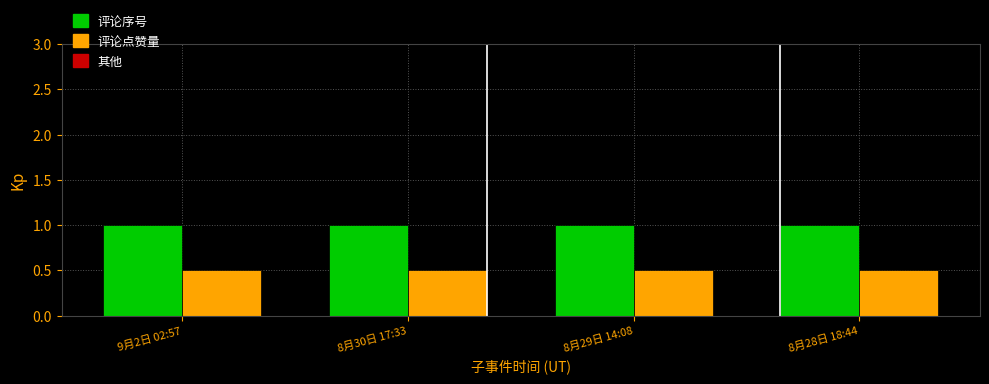

What is the minimum value for 评论序号?

1.0